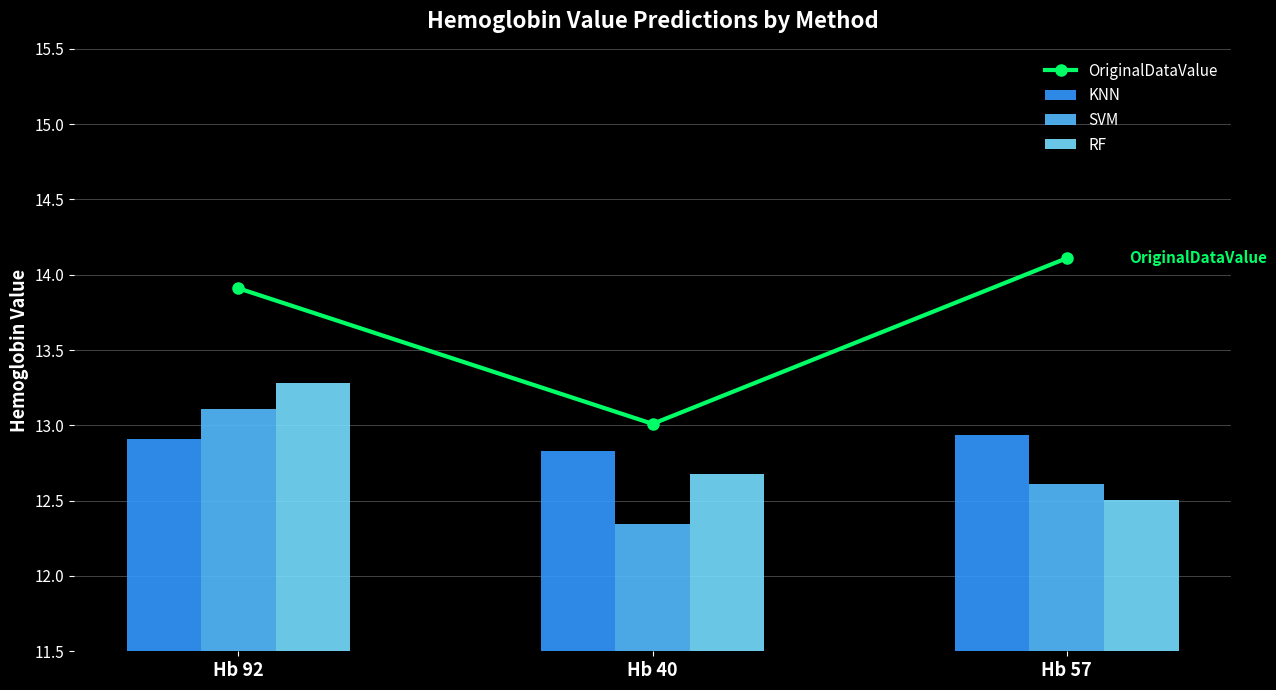

What is the difference between the maximum and minimum values in the RF series?

0.8